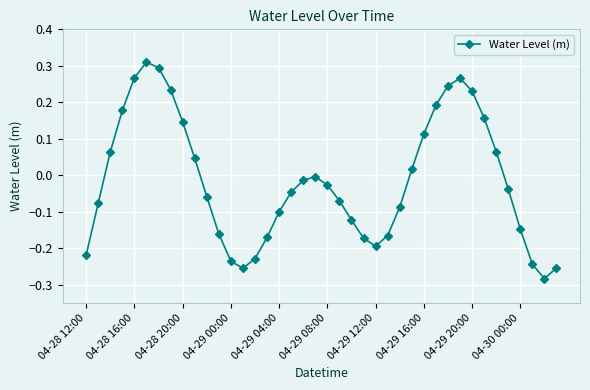

What is the difference between the maximum and second lowest values?

0.6